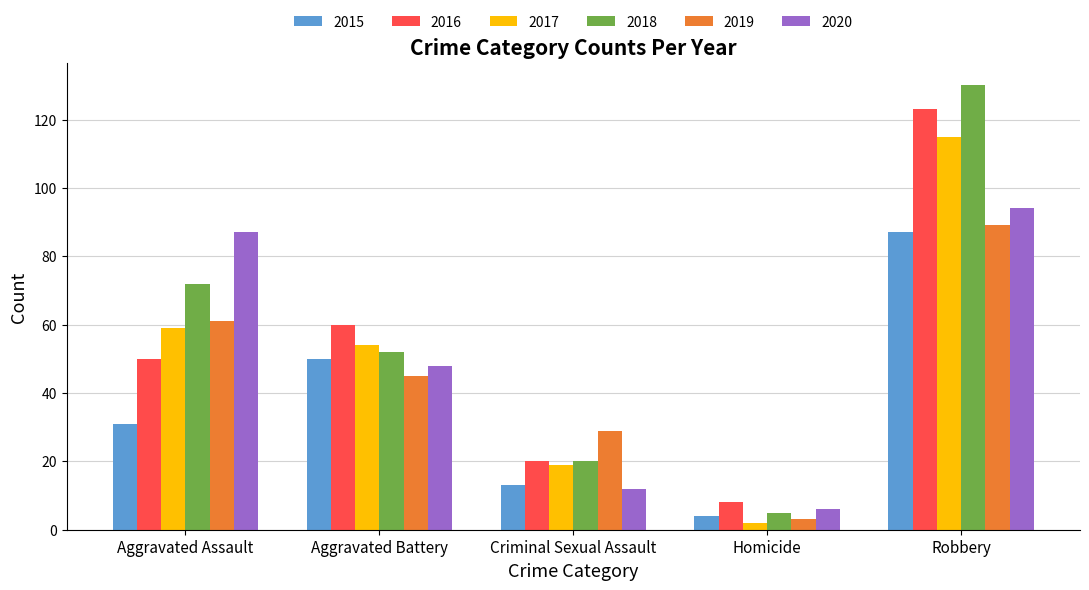

What are all the series names shown in the legend?

2015, 2016, 2017, 2018, 2019, 2020